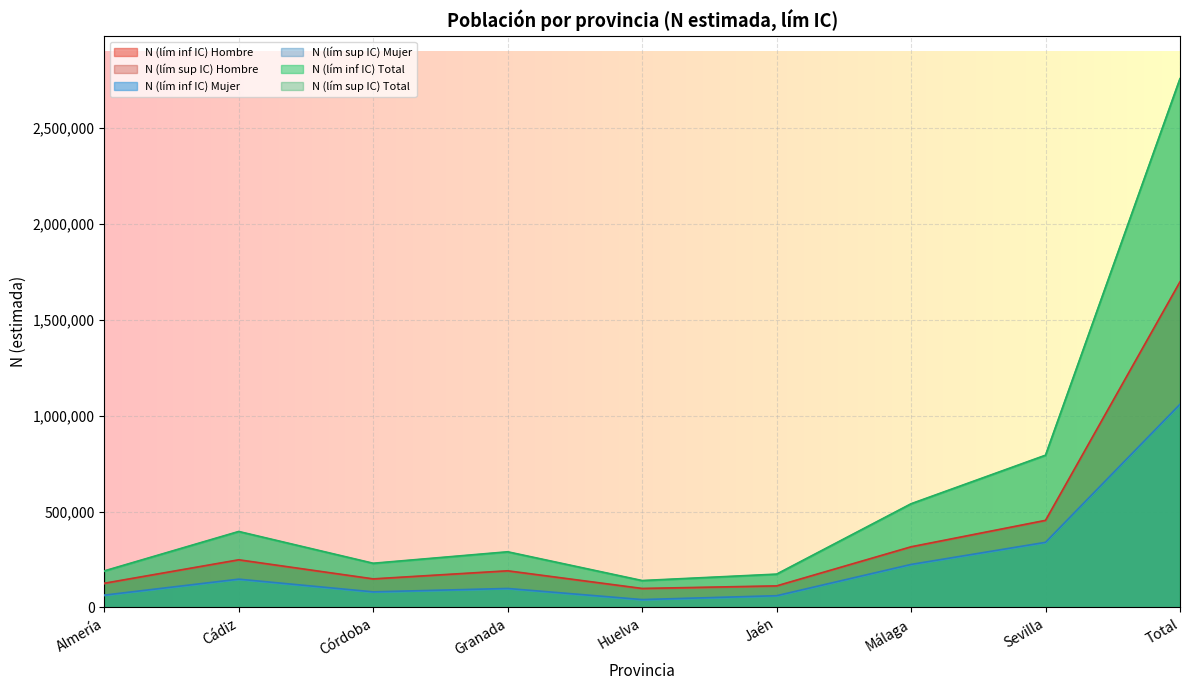

At which category is the sum across all series the highest?

Total